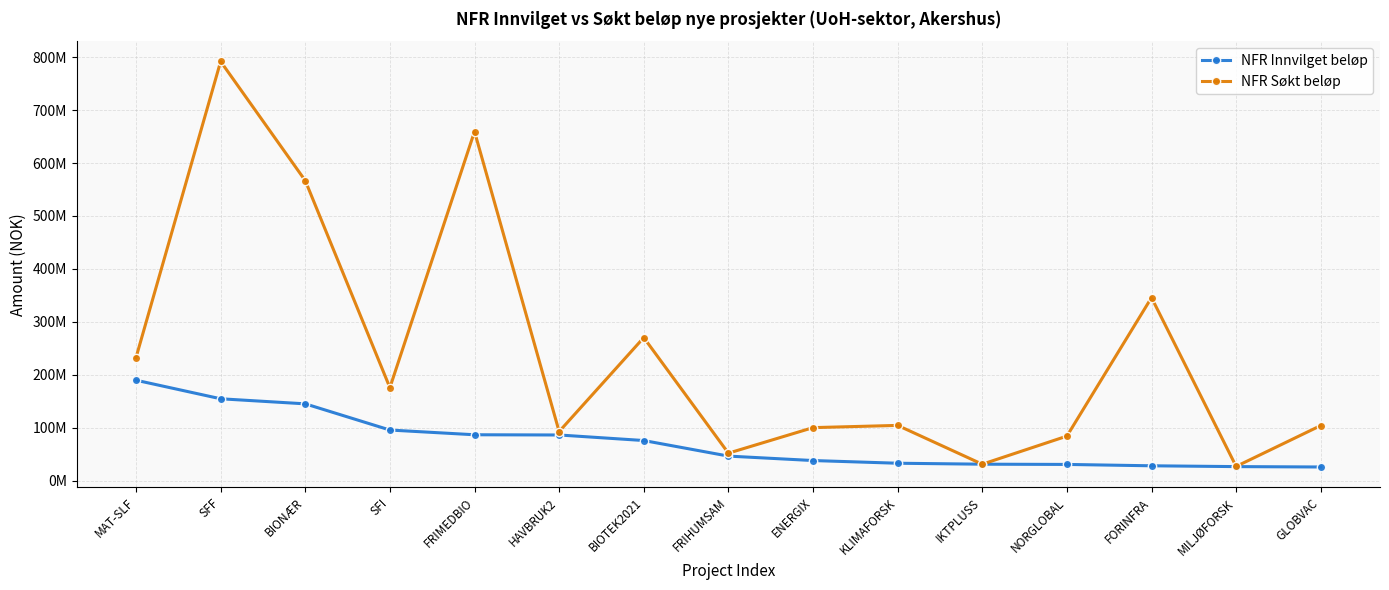

What is the difference between the second highest and minimum values in the NFR Søkt beløp series?

632148000